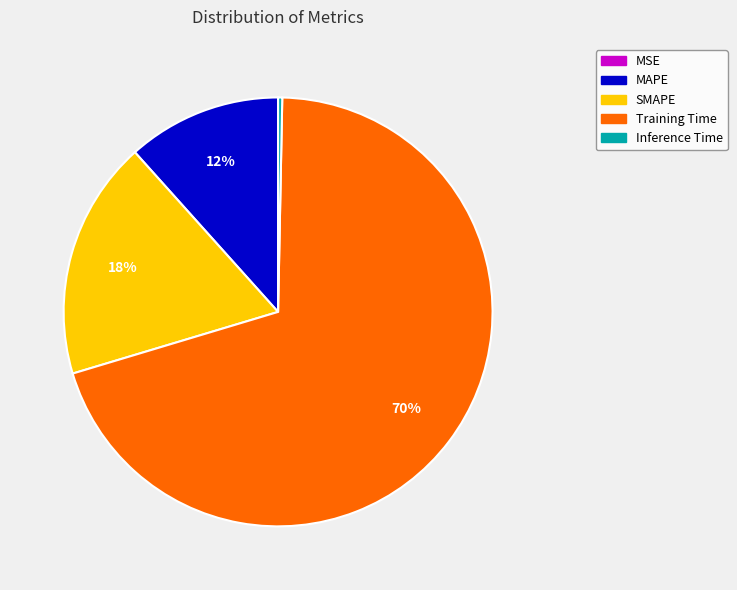

Which category has the biggest portion of the pie?

Training Time